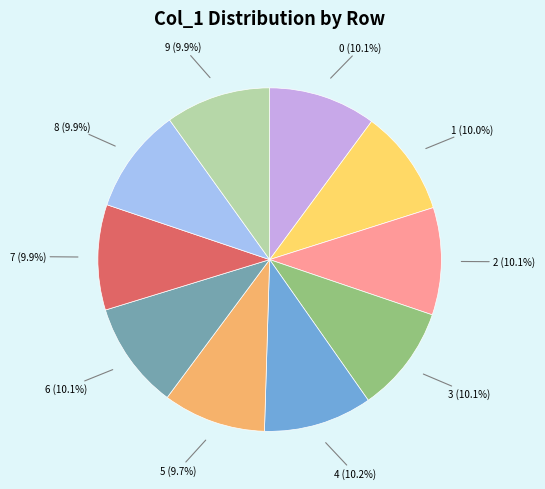

Combined, do 1 and 8 account for over 50%?

No